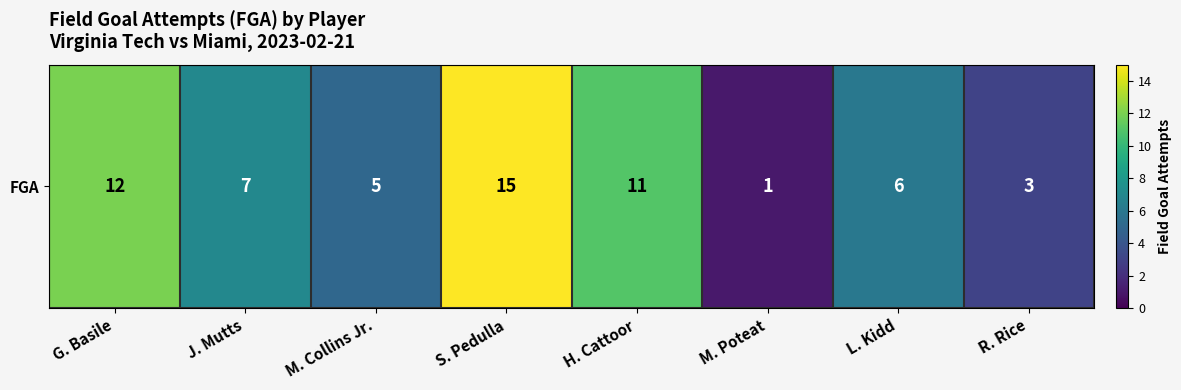

Reading right to left, transcribe all the data shown in this chart.

3	6	1	11	15	5	7	12